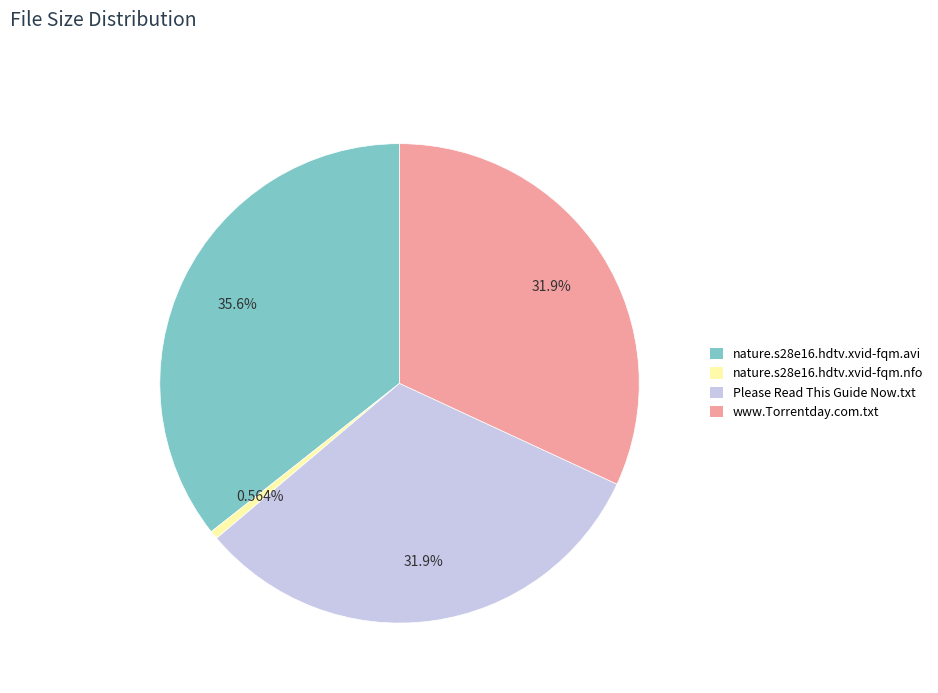

Count the number of slices in the pie.

4